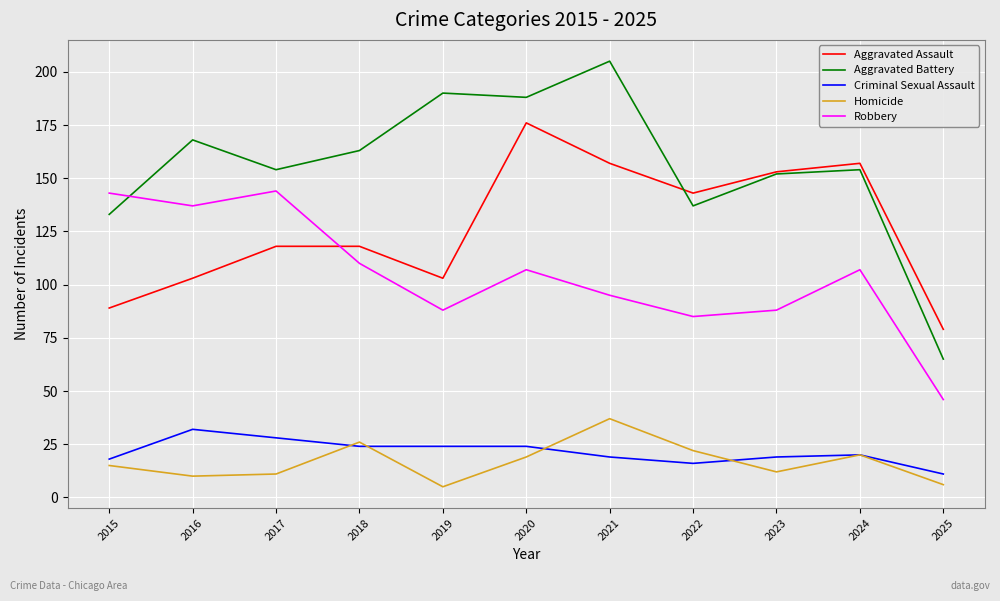

What value does the Aggravated Assault series have at 2022?

143